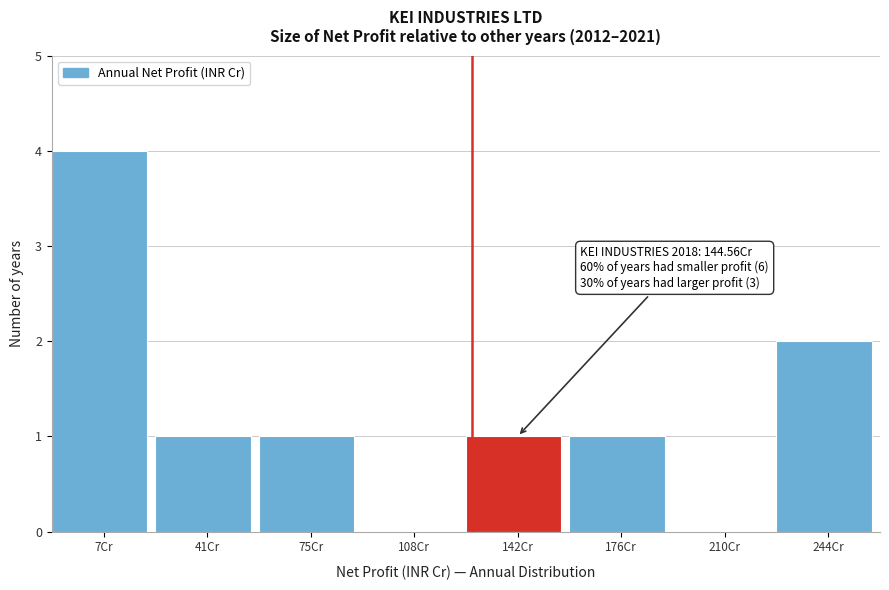

Reading right to left, extract all data points from this chart.

244Cr=2	210Cr=0	176Cr=1	142Cr=1	108Cr=0	75Cr=1	41Cr=1	7Cr=4